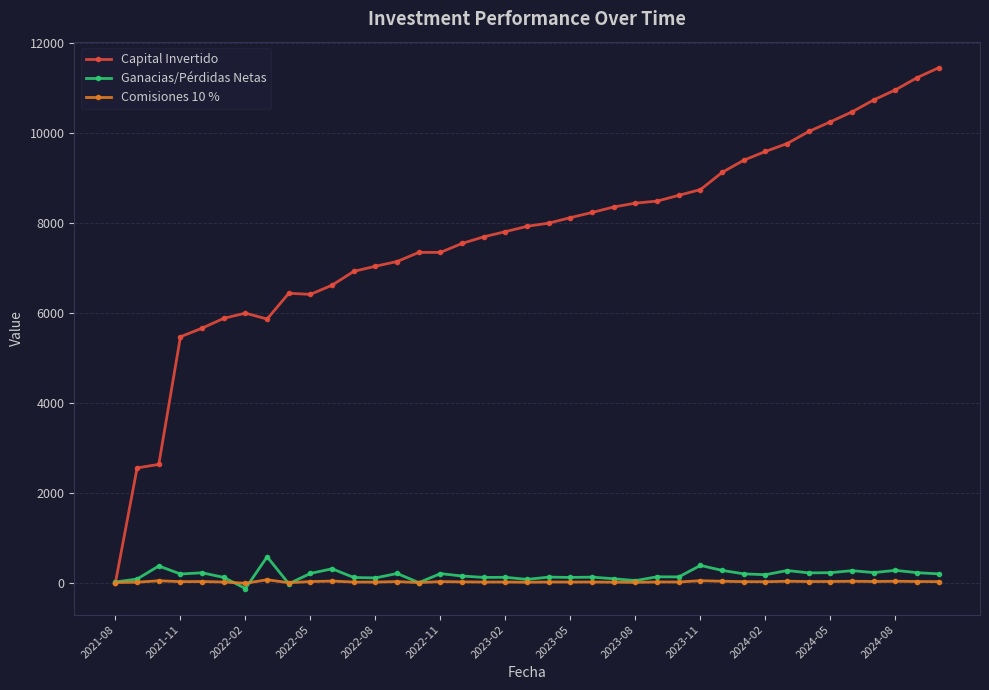

What is the minimum value shown in the chart?

-131.6